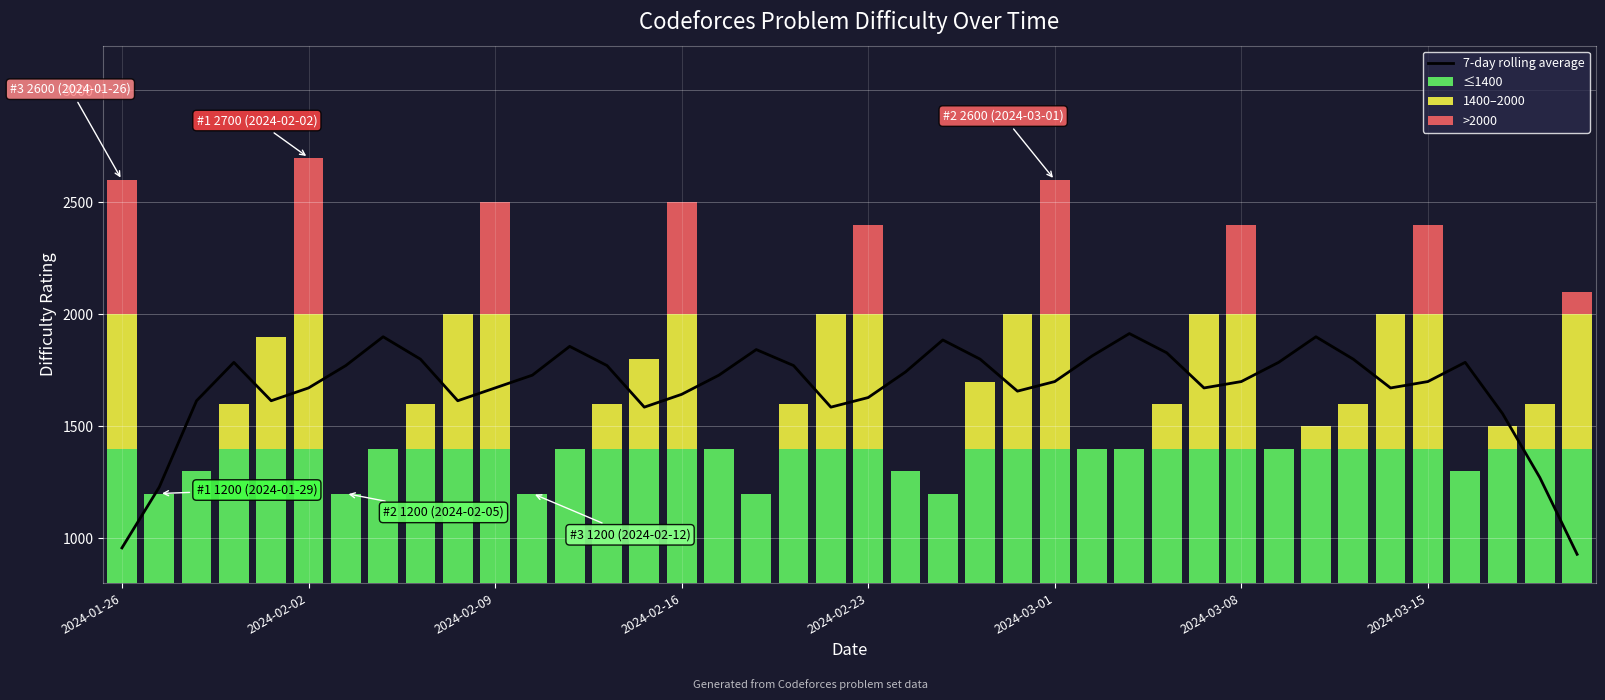

Between 18 and 24, which series saw the biggest shift?

1400–2000